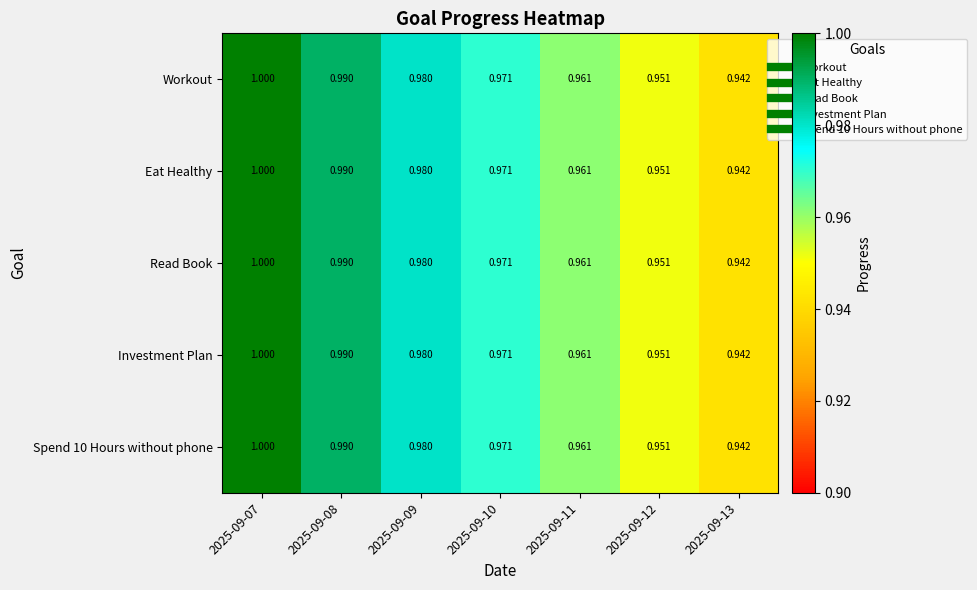

Is the value of Investment Plan at 2025-09-07 greater than the value of Spend 10 Hours without phone at 2025-09-11?

Yes